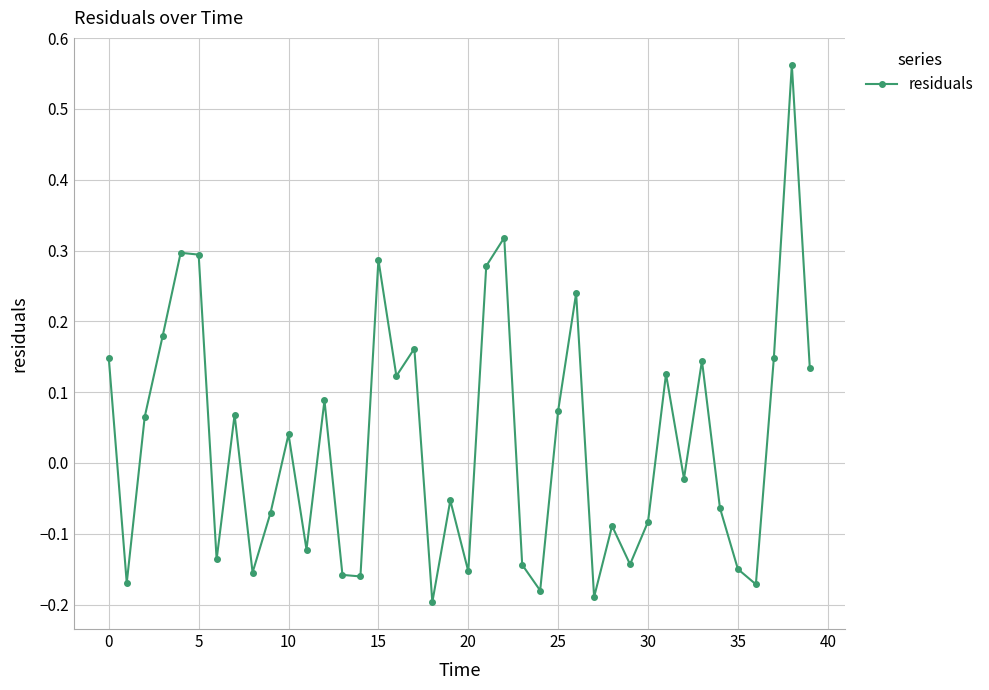

Does the chart have visible grid lines?

Yes